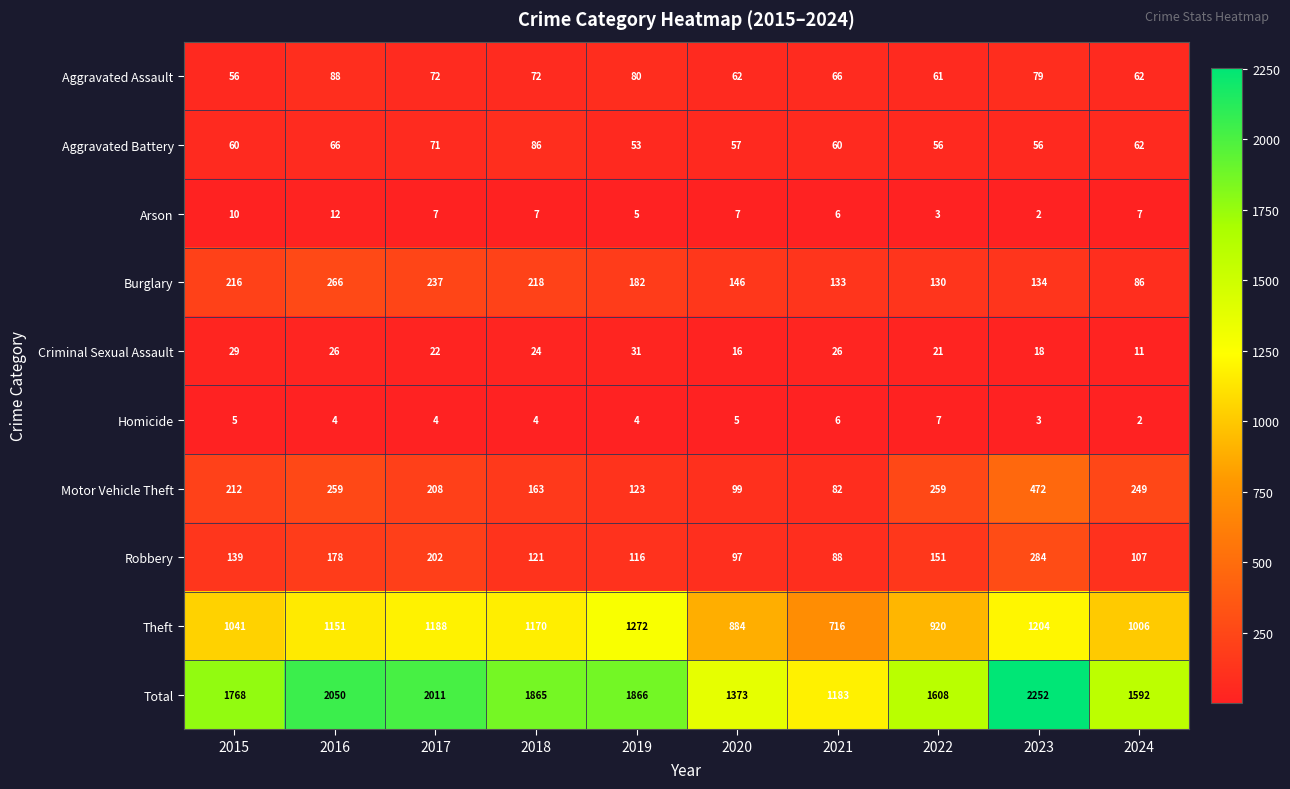

The Motor Vehicle Theft series shows 64 at 2018. True or false?

False